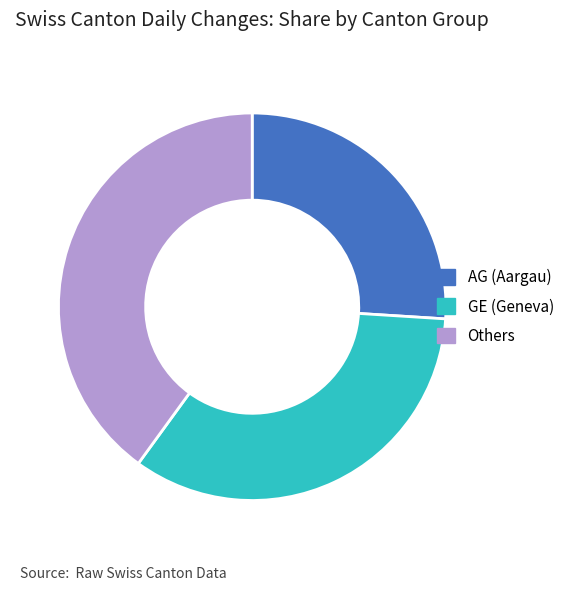

What is the ratio of the value at GE (Geneva) to the value at Others?

0.9